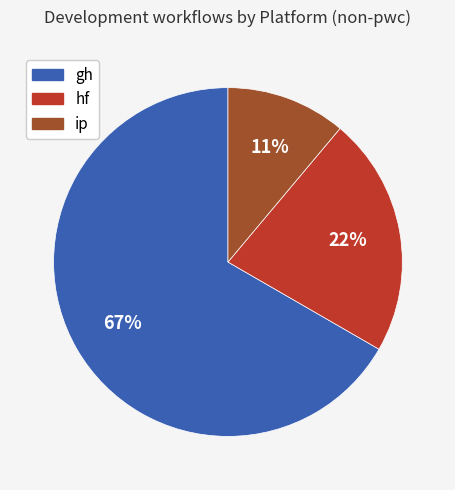

Do gh and hf together represent more than half of the pie?

Yes